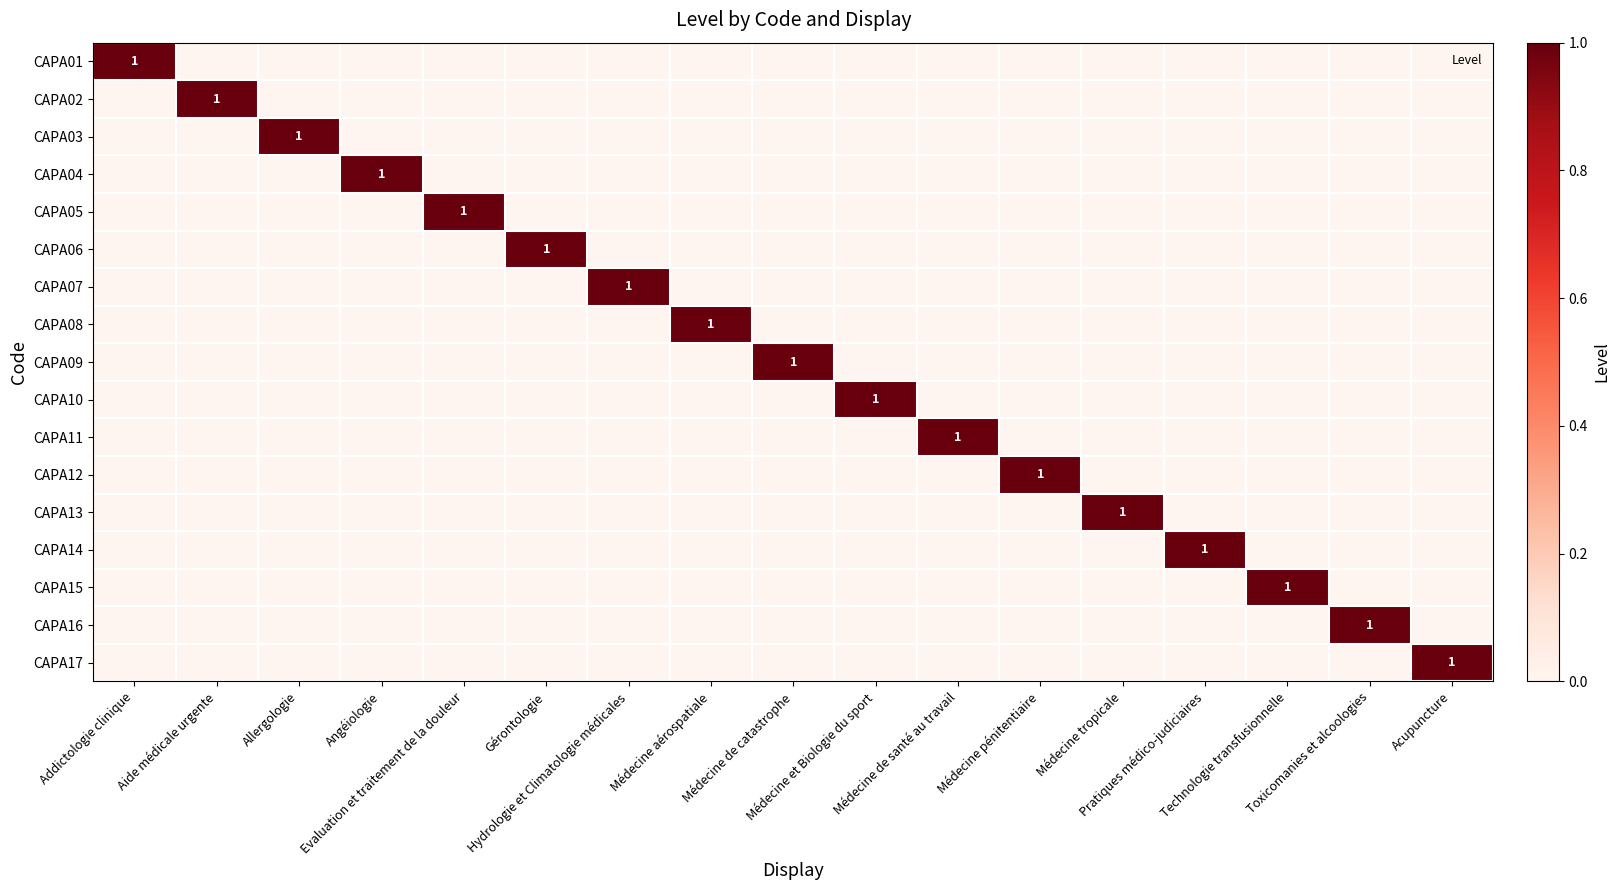

How many data points in CAPA11 are above 0?

1